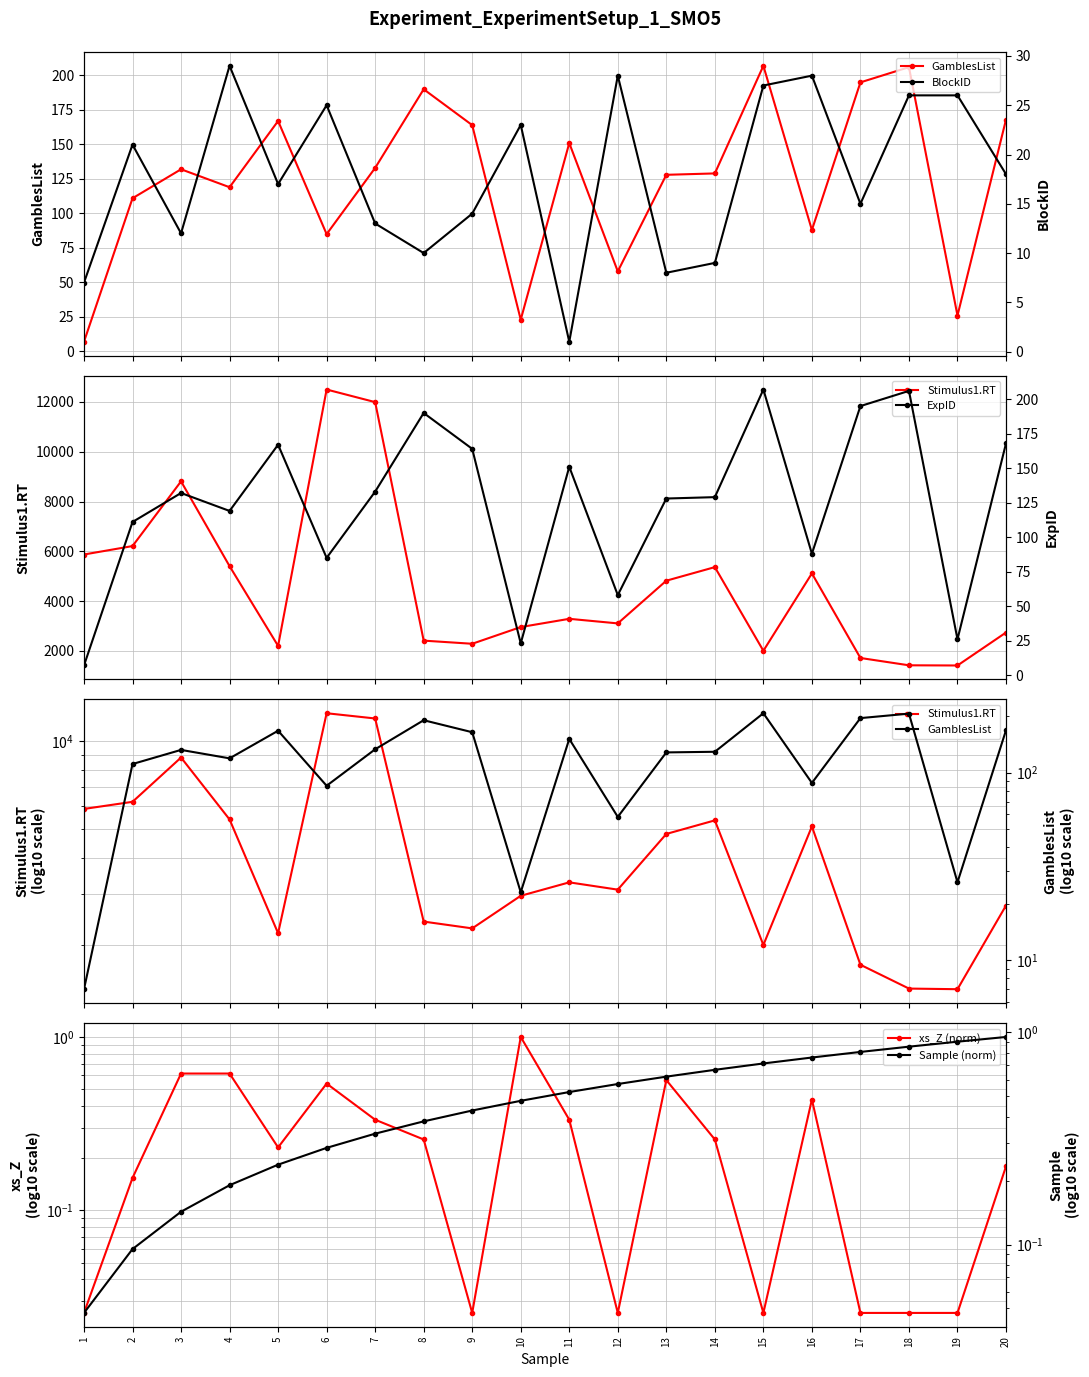

How many series are shown in this chart?

6